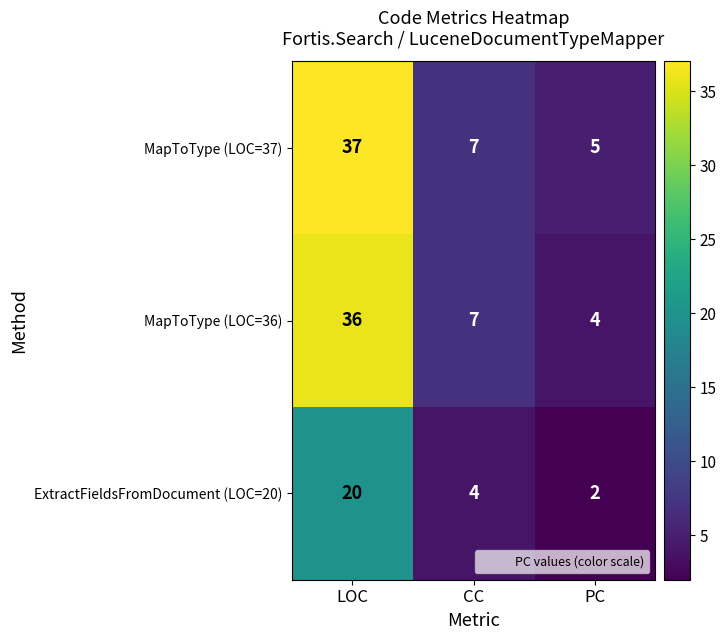

At which category is the sum across all series the highest?

LOC